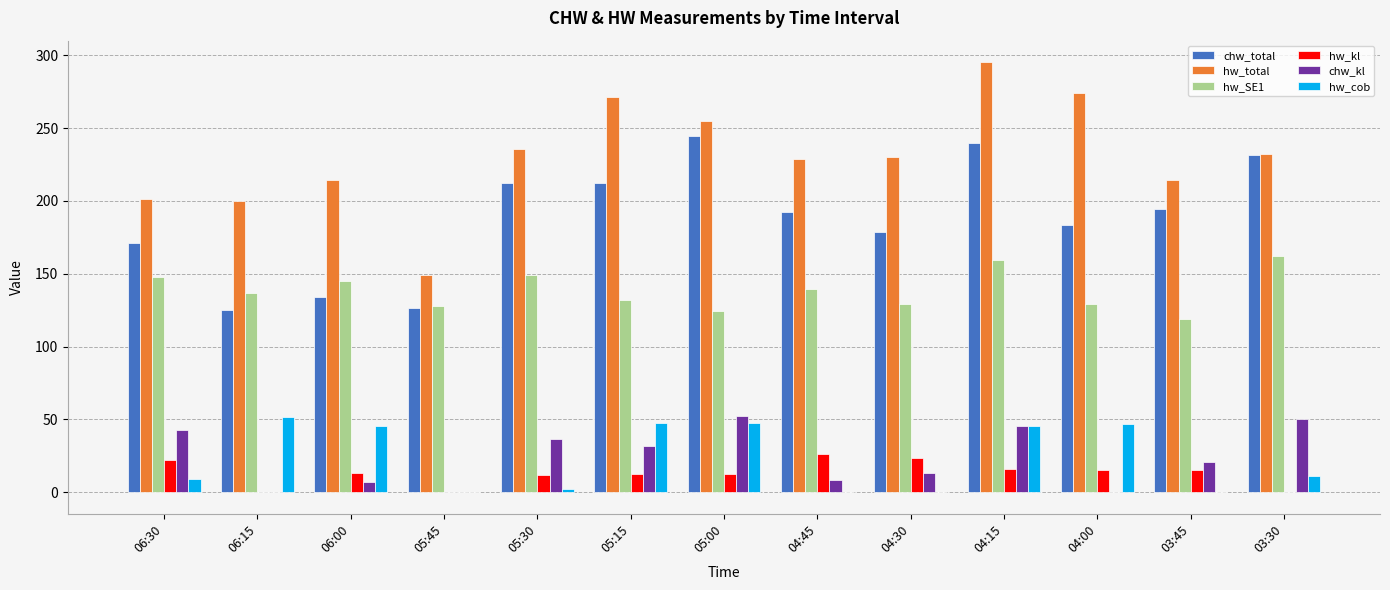

What is the sum of all hw_cob values?

306.8